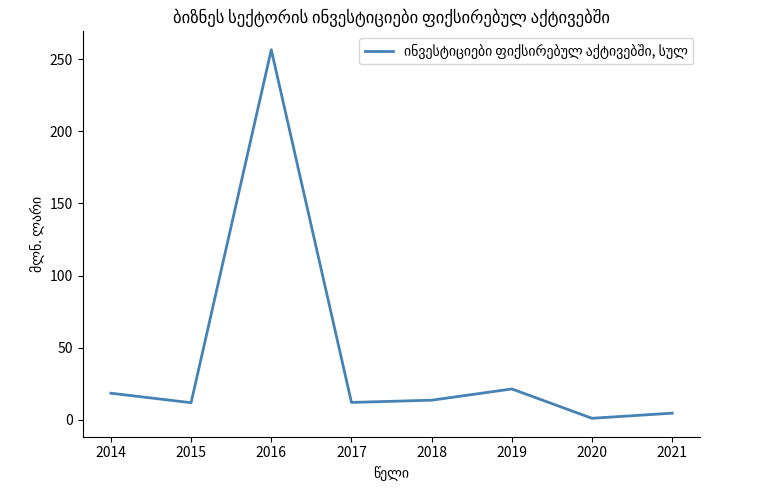

What is the difference between the values at 2015 and 2016?

244.7